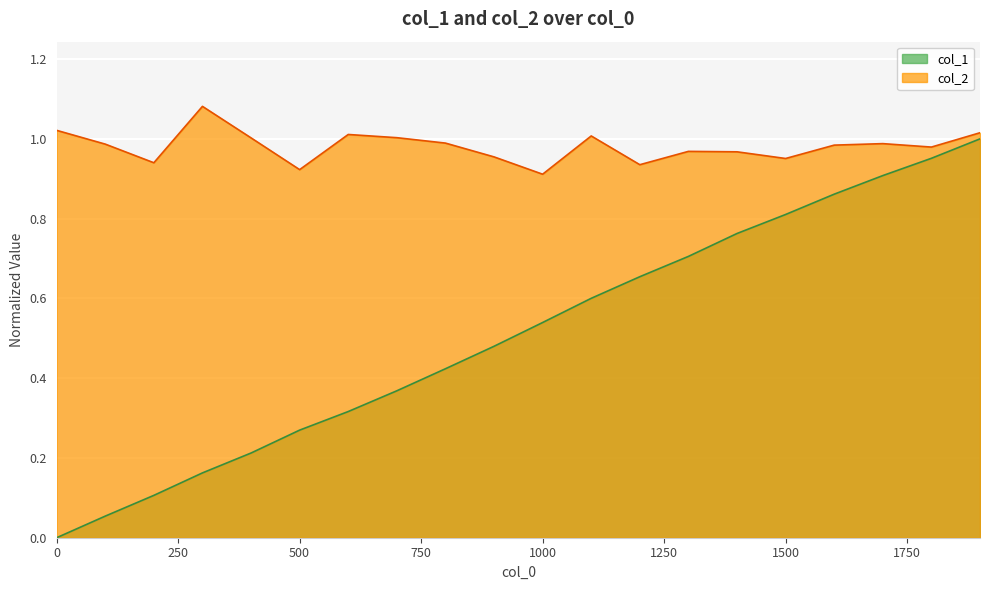

How many data points does each series have?

20